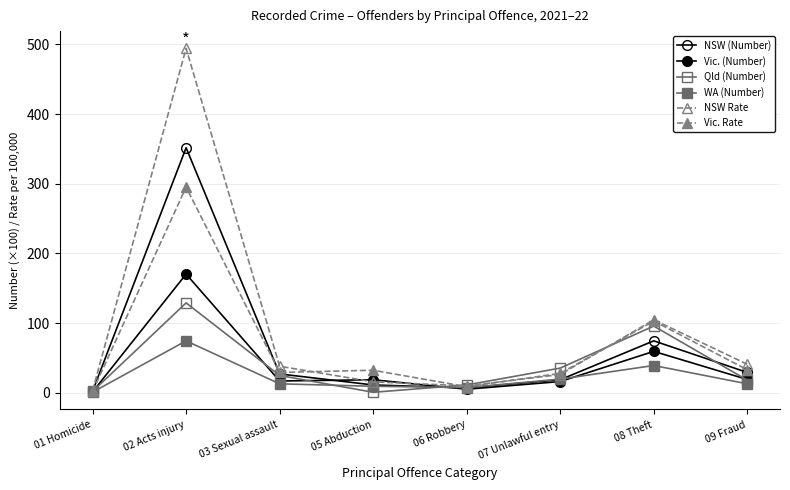

Reading left to right, what are all the values shown in this chart?

NSW (Number): 2.1	351.6	26.9	11.1	6.9	18.6	74.4	29.1
Vic. (Number): 1.1	170.2	16.8	18.6	5.0	16.0	59.3	18.9
Qld (Number): 1.7	128.8	24.7	0.6	11.1	35.3	95.6	18.1
WA (Number): 0.8	74.4	12.7	9.2	7.3	19.5	39.0	12.7
NSW Rate: 3.0	494.3	37.9	15.6	9.7	26.1	104.6	40.8
Vic. Rate: 2.0	295.1	29.1	32.2	8.6	27.7	102.8	32.9